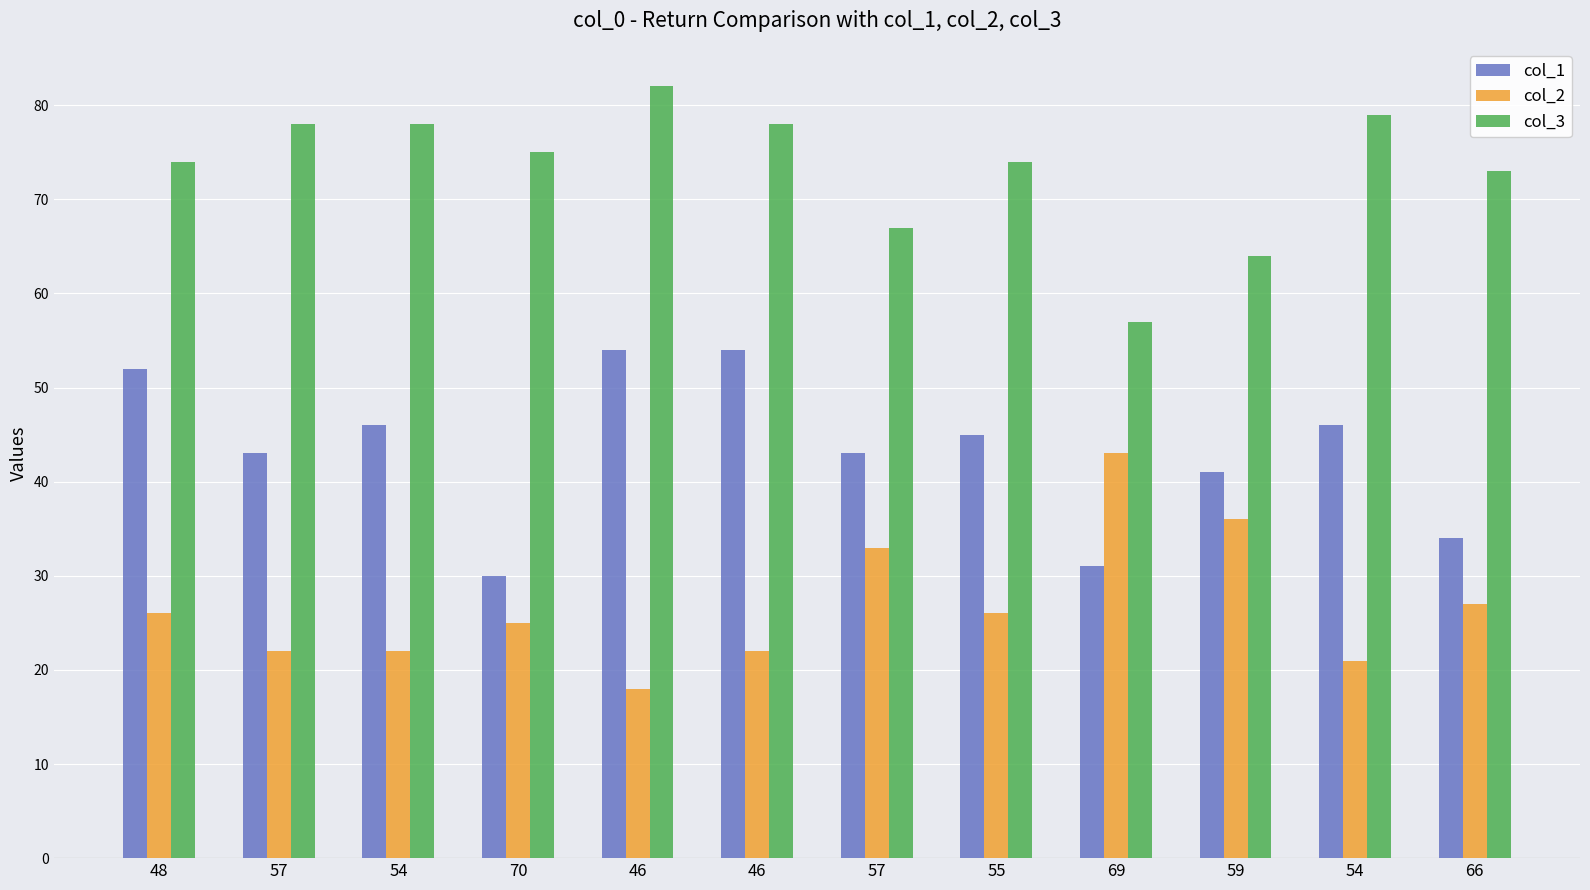

Rank the series by their maximum value, from lowest to highest.

col_2, col_1, col_3